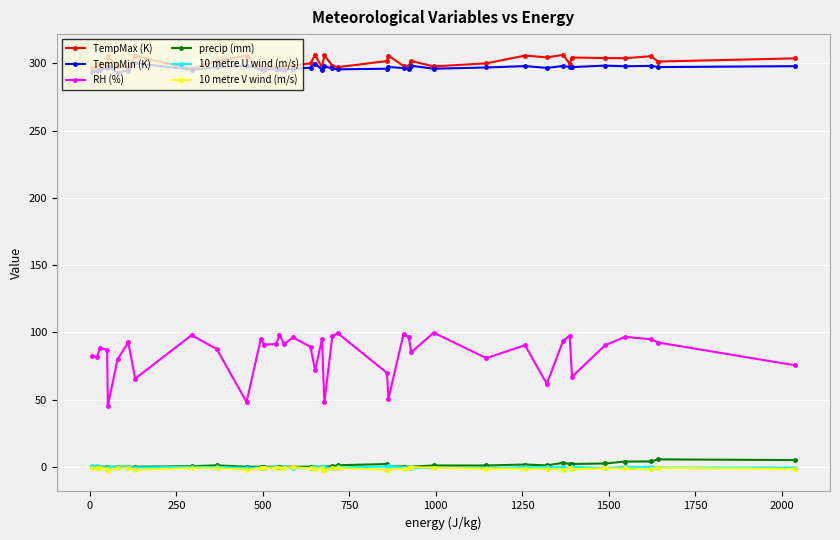

What is the highest value of the TempMin (K) series?

300.3